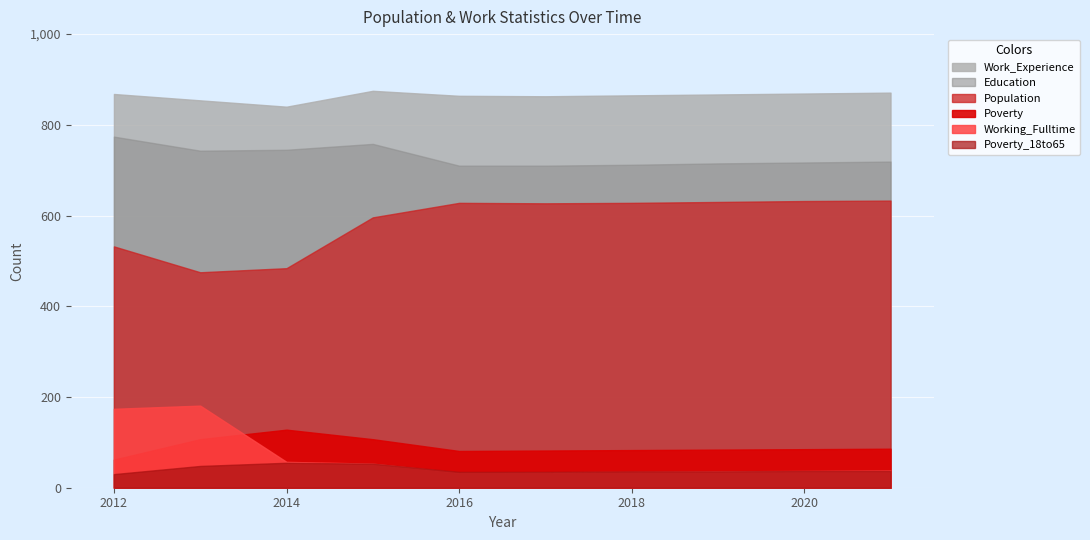

The value of Poverty_18to65 at 2013 is 31. True or false?

False